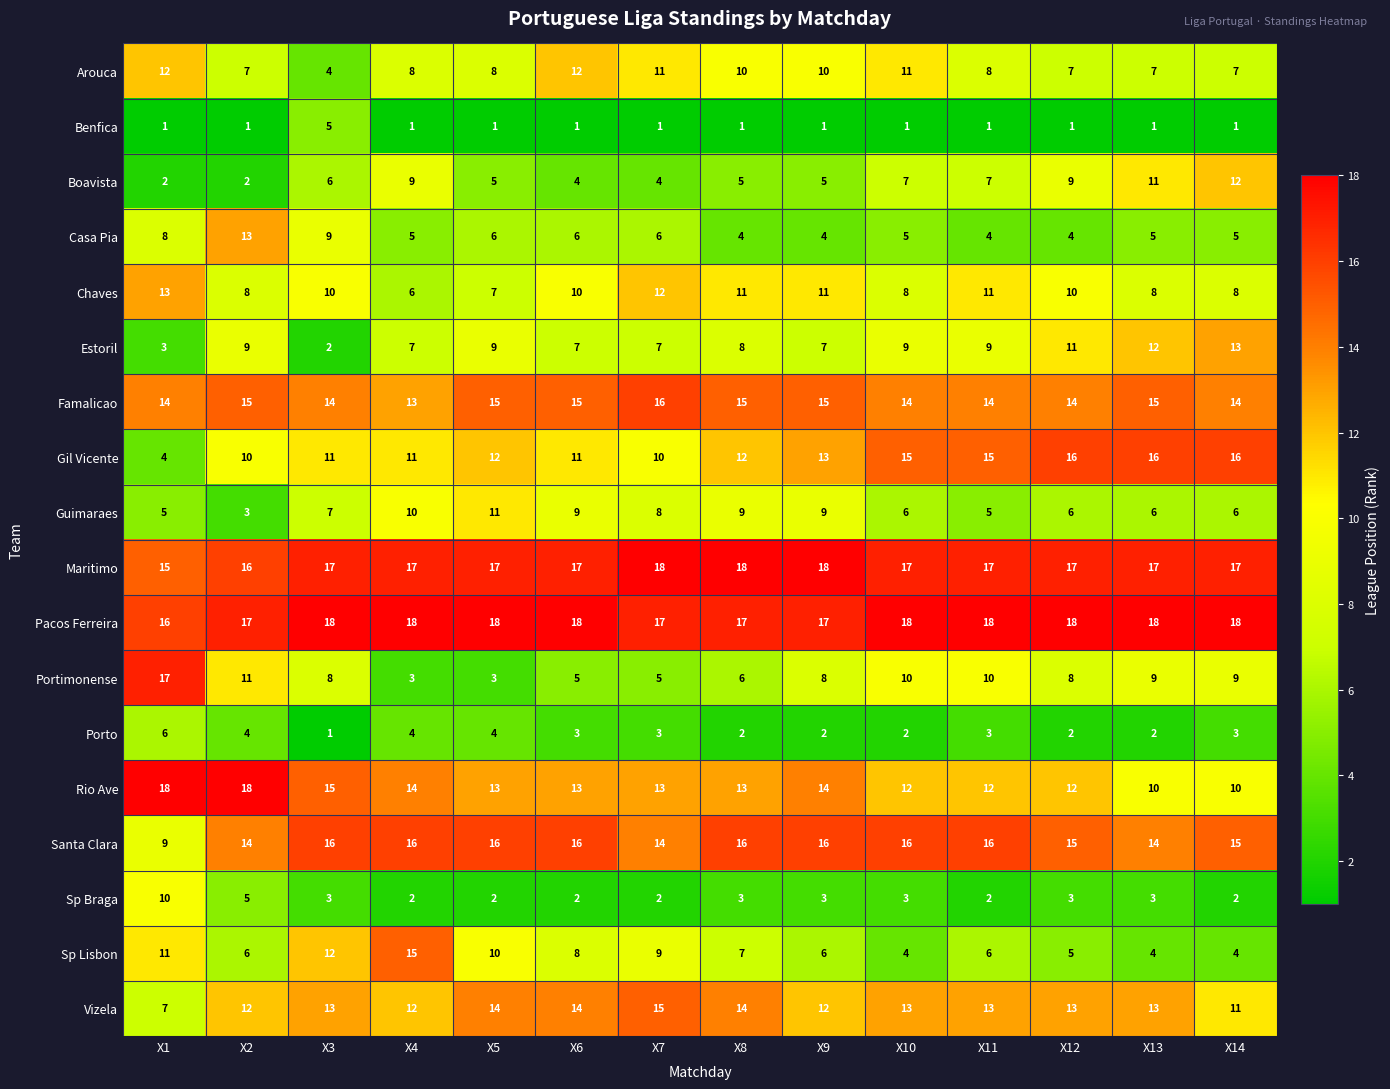

Read the Guimaraes value at X5.

11